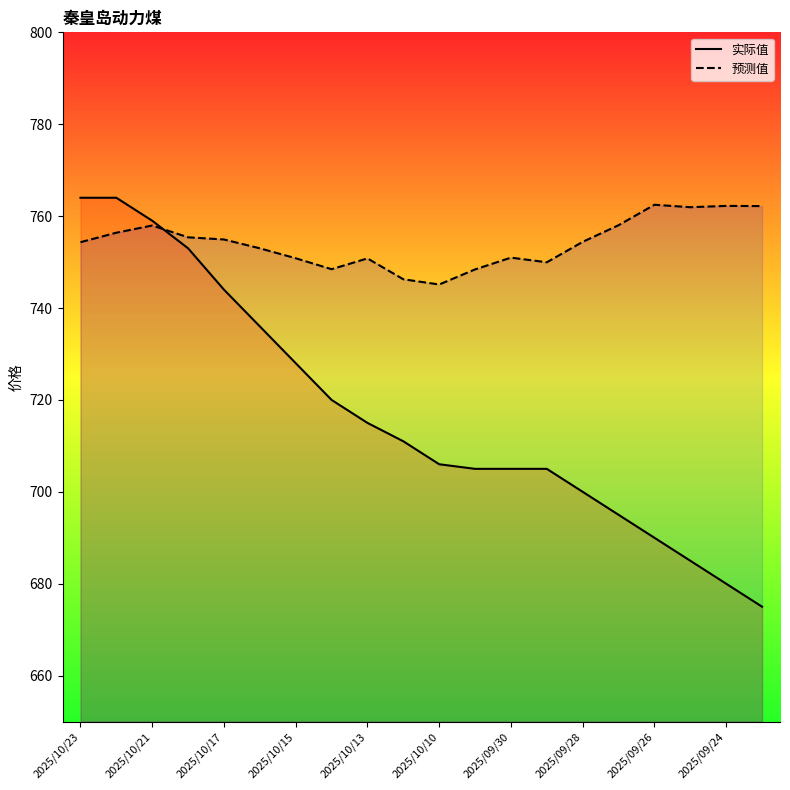

Which series has the largest range (max minus min)?

实际值